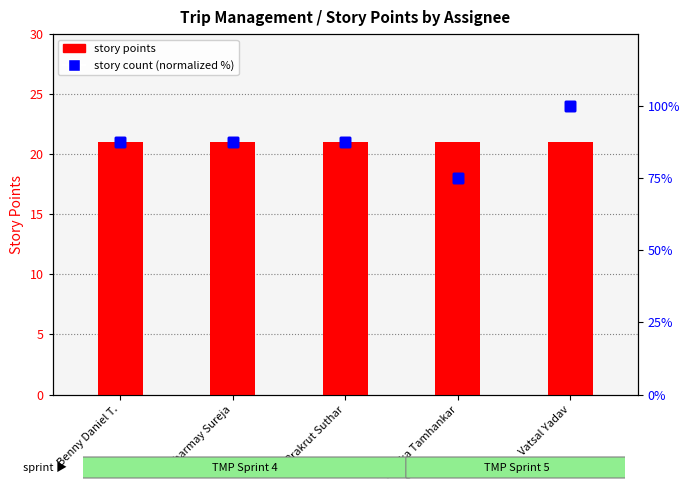

Is it true that story points equals 10.5 at Prakrut Suthar?

False